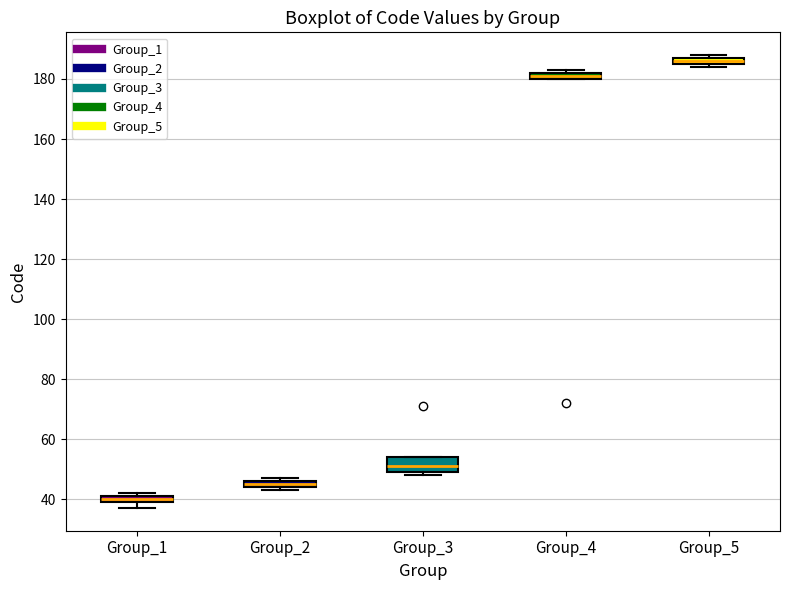

Where is the lower edge of the box for Group_4 on the y-axis? The values are not printed on the chart, so give them approximately, as read against the axis.

180